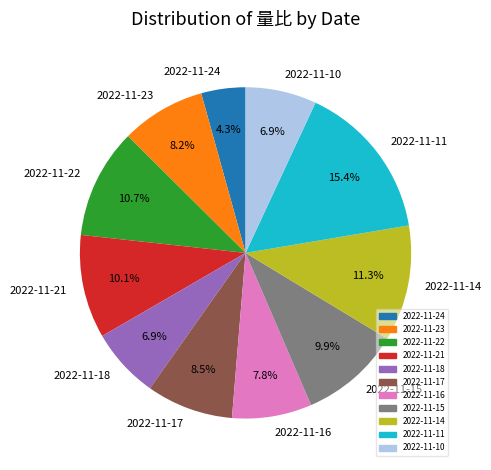

True or false: 2022-11-15 accounts for 5% of the total.

False